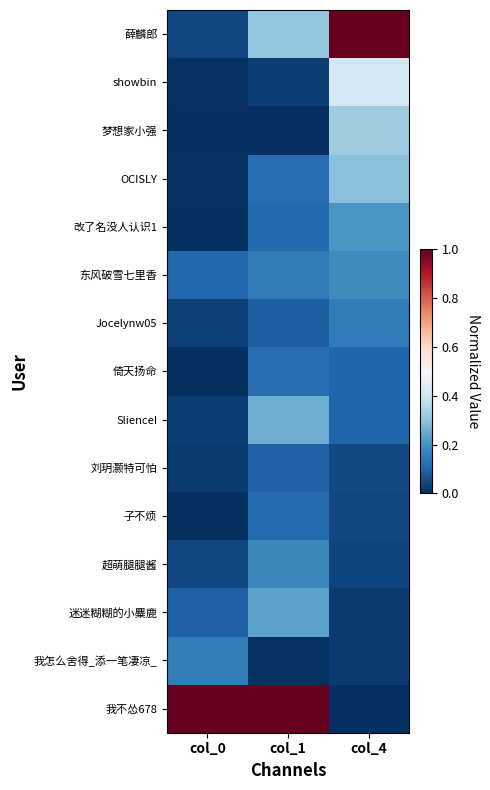

What is the maximum value shown in the chart?

1.0